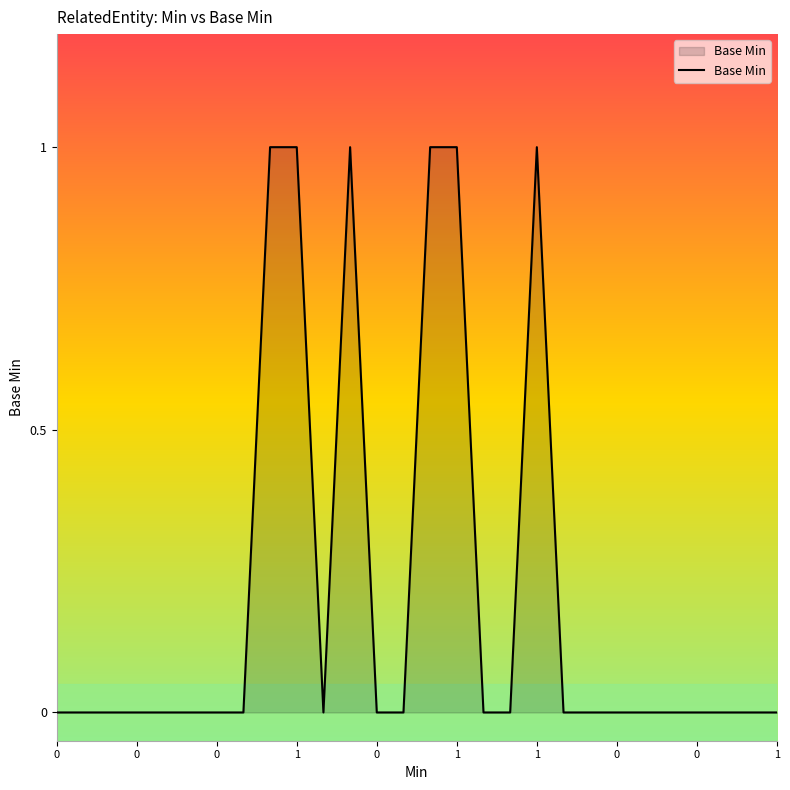

Does the chart display data point markers on the line(s)?

No